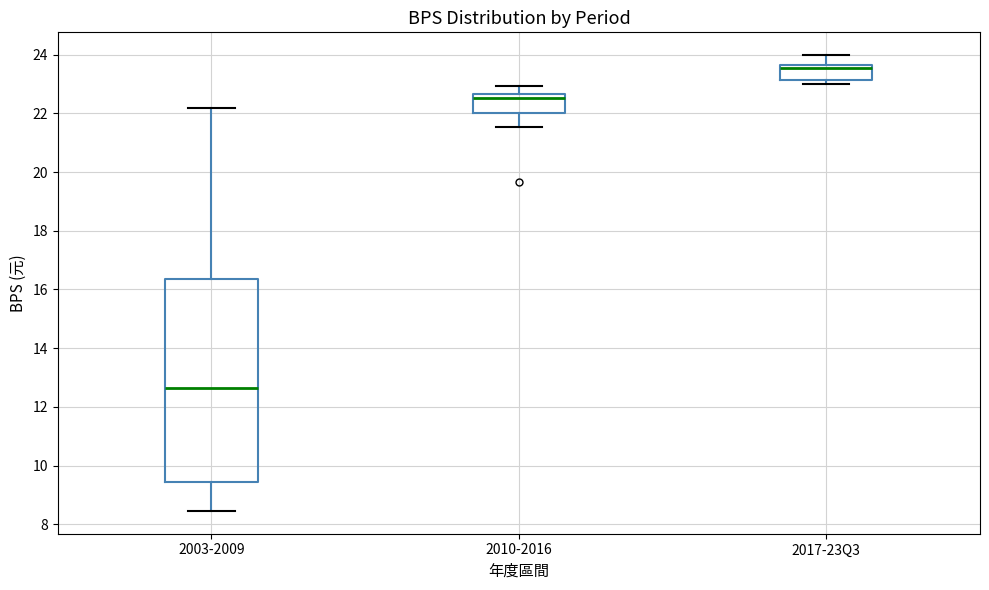

Comparing the boxes themselves (not the whiskers), which one is the tallest?

2003-2009